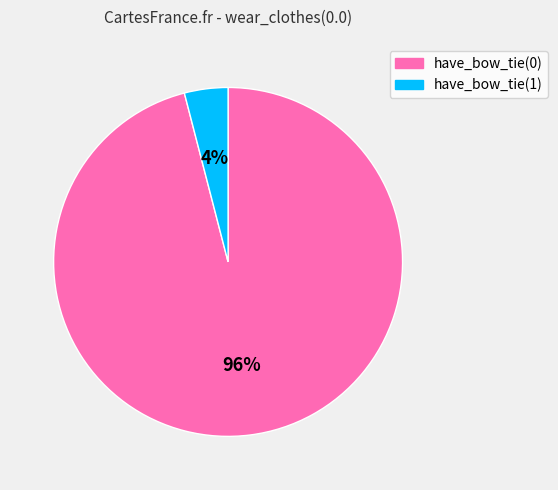

Do have_bow_tie(0) and have_bow_tie(1) together represent more than half of the pie?

Yes